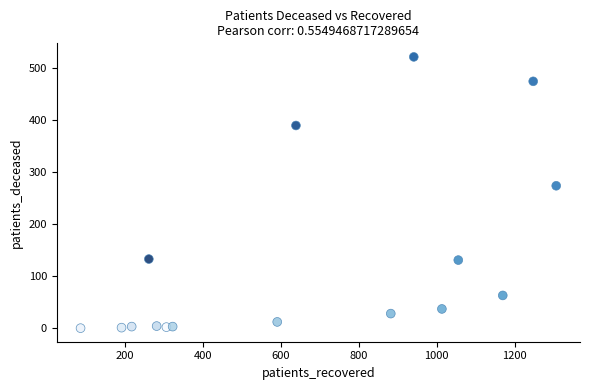

What is the range of X values (max minus min)?

1219